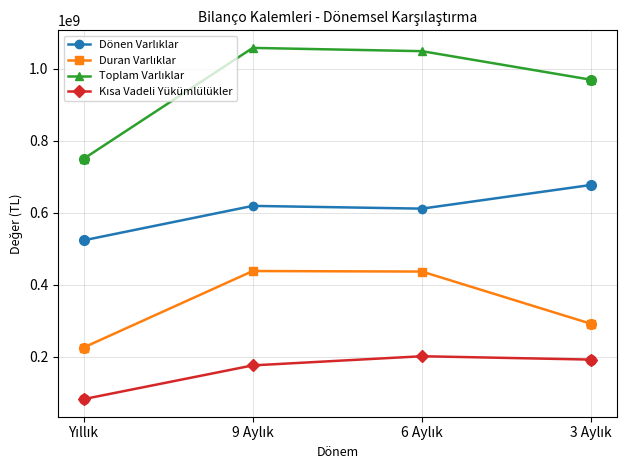

How many lines are shown in the chart?

4